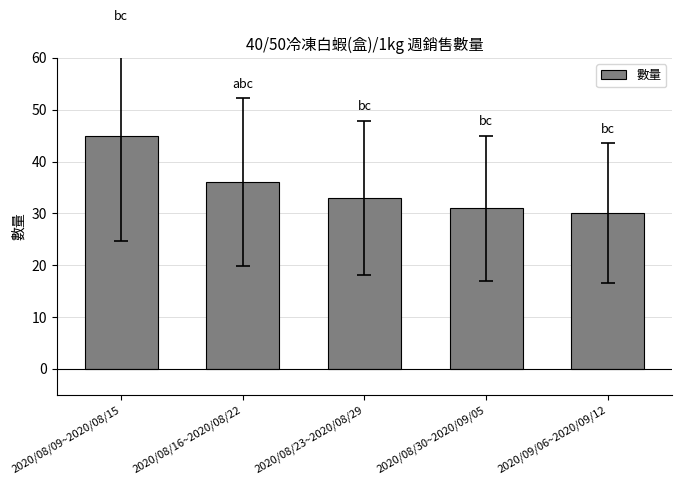

What position from the right is 2020/08/16~2020/08/22?

4